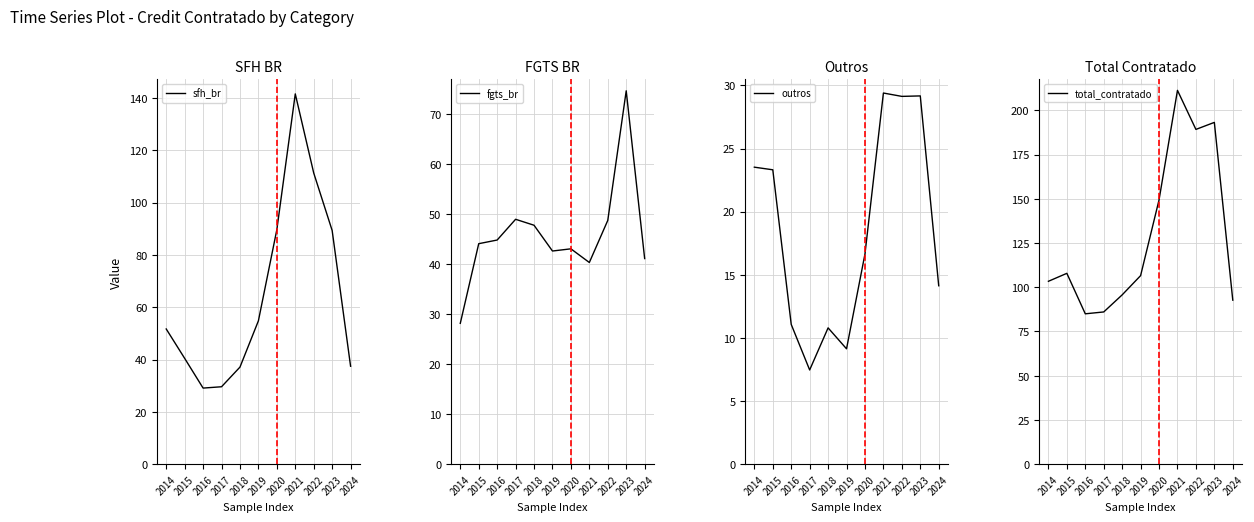

At which label does outros reach its peak?

2021